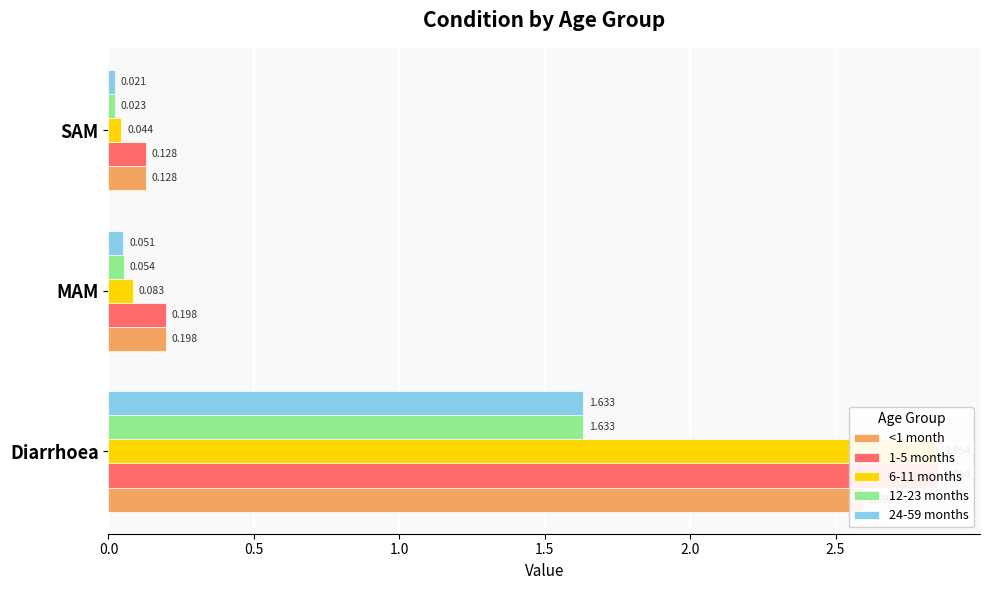

Count the number of data series in this chart.

5